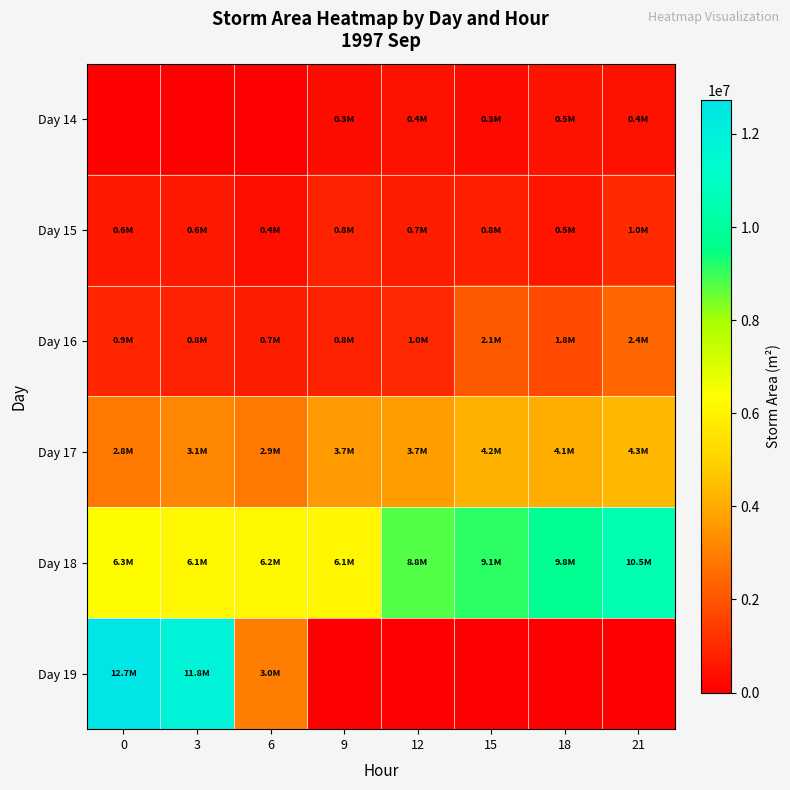

Count the number of data series in this chart.

6